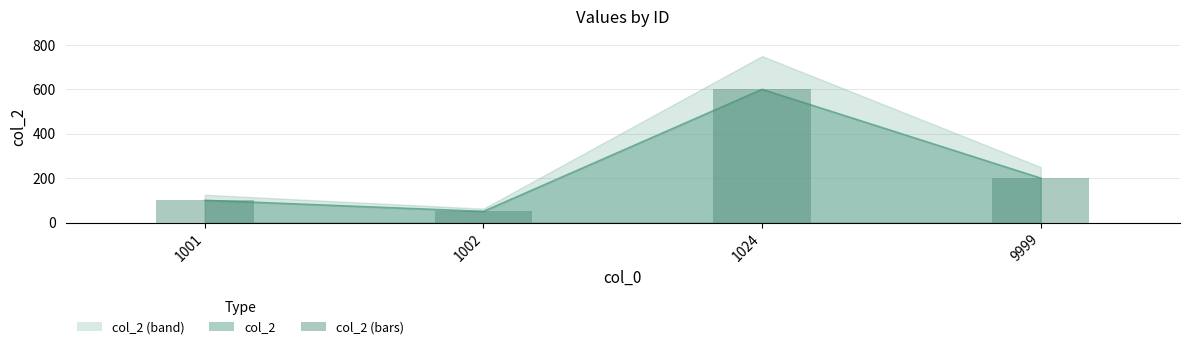

Is it true that the value at 1001 is 164?

False